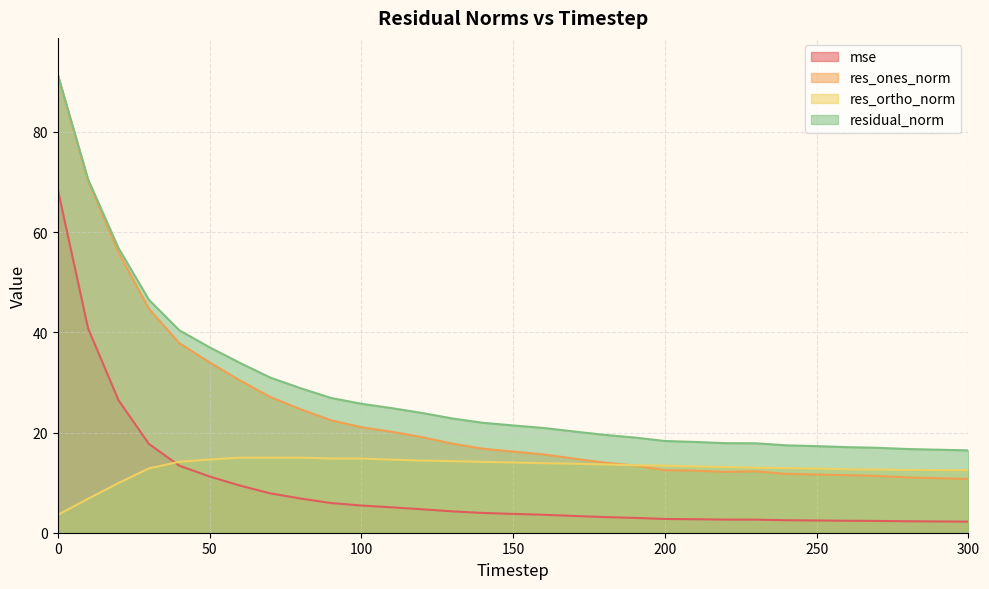

Reading left to right, list all the values displayed in this chart.

mse: 0=68.5	10=40.8	20=26.5	30=17.7	40=13.4	50=11.2	60=9.4	70=7.9	80=6.8	90=5.9	100=5.4	110=5.1	120=4.7	130=4.3	140=3.9	150=3.8	160=3.6	170=3.3	180=3.1	190=3.0	200=2.7	210=2.7	220=2.6	230=2.6	240=2.5	250=2.4	260=2.4	270=2.4	280=2.3	290=2.2	300=2.2
res_ones_norm: 0=91.4	10=70.2	20=55.9	30=44.7	40=37.9	50=34.0	60=30.4	70=27.1	80=24.6	90=22.4	100=21.1	110=20.1	120=19.1	130=17.8	140=16.8	150=16.2	160=15.6	170=14.8	180=14.0	190=13.4	200=12.5	210=12.4	220=12.2	230=12.3	240=11.7	250=11.6	260=11.5	270=11.3	280=11.0	290=10.9	300=10.7
res_ortho_norm: 0=3.6	10=6.8	20=9.9	30=12.8	40=14.2	50=14.6	60=15.0	70=15.0	80=15.0	90=14.8	100=14.8	110=14.6	120=14.4	130=14.3	140=14.1	150=14.0	160=13.9	170=13.8	180=13.6	190=13.5	200=13.4	210=13.2	220=13.1	230=13.0	240=12.9	250=12.8	260=12.6	270=12.6	280=12.5	290=12.5	300=12.5
residual_norm: 0=91.4	10=70.5	20=56.8	30=46.5	40=40.4	50=37.0	60=33.9	70=31.0	80=28.8	90=26.9	100=25.7	110=24.9	120=23.9	130=22.8	140=21.9	150=21.4	160=20.9	170=20.2	180=19.5	190=19.0	200=18.3	210=18.1	220=17.9	230=17.8	240=17.4	250=17.3	260=17.1	270=17.0	280=16.7	290=16.6	300=16.4